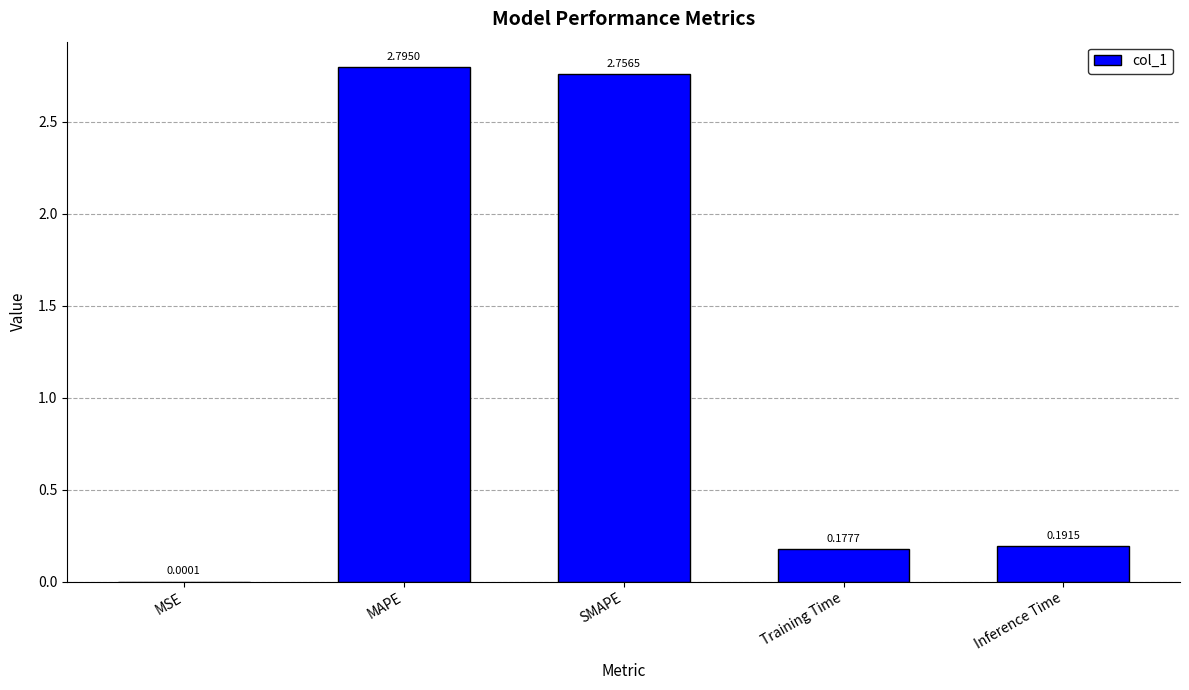

What is the sum of the values at SMAPE and MAPE?

5.6